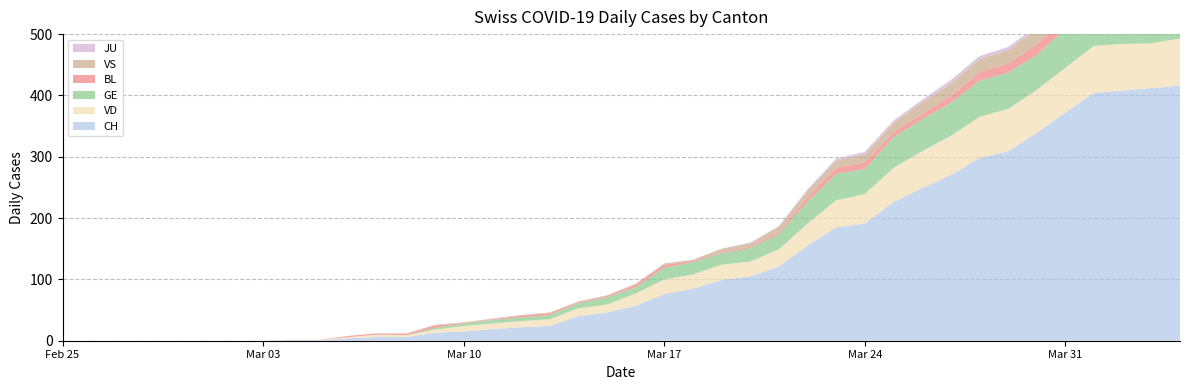

Reading right to left, extract all data points from this chart.

CH: 2020-04-04=416	2020-04-03=412	2020-04-02=408	2020-04-01=404	2020-03-31=372	2020-03-30=339	2020-03-29=309	2020-03-28=298	2020-03-27=270	2020-03-26=249	2020-03-25=226	2020-03-24=191	2020-03-23=185	2020-03-22=155	2020-03-21=121	2020-03-20=105	2020-03-19=99	2020-03-18=85	2020-03-17=76	2020-03-16=57	2020-03-15=46	2020-03-14=40	2020-03-13=24	2020-03-12=22	2020-03-11=19	2020-03-10=15	2020-03-09=13	2020-03-08=6	2020-03-07=6	2020-03-06=4	2020-03-05=1	2020-03-04=1	2020-03-03=0	2020-03-02=0	2020-03-01=0	2020-02-29=0	2020-02-28=0	2020-02-27=0	2020-02-26=0	2020-02-25=0
VD: 2020-04-04=77	2020-04-03=73	2020-04-02=76	2020-04-01=77	2020-03-31=73	2020-03-30=70	2020-03-29=69	2020-03-28=67	2020-03-27=64	2020-03-26=60	2020-03-25=56	2020-03-24=48	2020-03-23=44	2020-03-22=36	2020-03-21=28	2020-03-20=24	2020-03-19=25	2020-03-18=23	2020-03-17=24	2020-03-16=20	2020-03-15=13	2020-03-14=13	2020-03-13=11	2020-03-12=10	2020-03-11=9	2020-03-10=9	2020-03-09=5	2020-03-08=3	2020-03-07=4	2020-03-06=2	2020-03-05=1	2020-03-04=1	2020-03-03=0	2020-03-02=0	2020-03-01=0	2020-02-29=0	2020-02-28=0	2020-02-27=0	2020-02-26=0	2020-02-25=0
GE: 2020-04-04=61	2020-04-03=65	2020-04-02=62	2020-04-01=64	2020-03-31=64	2020-03-30=57	2020-03-29=59	2020-03-28=59	2020-03-27=54	2020-03-26=52	2020-03-25=50	2020-03-24=41	2020-03-23=43	2020-03-22=36	2020-03-21=25	2020-03-20=22	2020-03-19=19	2020-03-18=20	2020-03-17=19	2020-03-16=10	2020-03-15=12	2020-03-14=8	2020-03-13=7	2020-03-12=6	2020-03-11=6	2020-03-10=4	2020-03-09=3	2020-03-08=0	2020-03-07=0	2020-03-06=0	2020-03-05=0	2020-03-04=0	2020-03-03=0	2020-03-02=0	2020-03-01=0	2020-02-29=0	2020-02-28=0	2020-02-27=0	2020-02-26=0	2020-02-25=0
BL: 2020-04-04=19	2020-04-03=18	2020-04-02=18	2020-04-01=17	2020-03-31=18	2020-03-30=17	2020-03-29=15	2020-03-28=14	2020-03-27=11	2020-03-26=9	2020-03-25=8	2020-03-24=11	2020-03-23=10	2020-03-22=7	2020-03-21=4	2020-03-20=2	2020-03-19=2	2020-03-18=2	2020-03-17=5	2020-03-16=4	2020-03-15=2	2020-03-14=2	2020-03-13=3	2020-03-12=3	2020-03-11=1	2020-03-10=1	2020-03-09=4	2020-03-08=2	2020-03-07=2	2020-03-06=2	2020-03-05=0	2020-03-04=0	2020-03-03=0	2020-03-02=0	2020-03-01=0	2020-02-29=0	2020-02-28=0	2020-02-27=0	2020-02-26=0	2020-02-25=0
VS: 2020-04-04=28	2020-04-03=26	2020-04-02=28	2020-04-01=26	2020-03-31=24	2020-03-30=25	2020-03-29=22	2020-03-28=21	2020-03-27=20	2020-03-26=19	2020-03-25=15	2020-03-24=13	2020-03-23=12	2020-03-22=11	2020-03-21=8	2020-03-20=6	2020-03-19=5	2020-03-18=2	2020-03-17=2	2020-03-16=2	2020-03-15=1	2020-03-14=1	2020-03-13=1	2020-03-12=1	2020-03-11=1	2020-03-10=1	2020-03-09=1	2020-03-08=1	2020-03-07=0	2020-03-06=0	2020-03-05=0	2020-03-04=0	2020-03-03=0	2020-03-02=0	2020-03-01=0	2020-02-29=0	2020-02-28=0	2020-02-27=0	2020-02-26=0	2020-02-25=0
JU: 2020-04-04=3	2020-04-03=3	2020-04-02=3	2020-04-01=5	2020-03-31=5	2020-03-30=5	2020-03-29=5	2020-03-28=5	2020-03-27=6	2020-03-26=4	2020-03-25=4	2020-03-24=4	2020-03-23=3	2020-03-22=2	2020-03-21=1	2020-03-20=1	2020-03-19=0	2020-03-18=0	2020-03-17=0	2020-03-16=0	2020-03-15=0	2020-03-14=0	2020-03-13=0	2020-03-12=0	2020-03-11=0	2020-03-10=0	2020-03-09=0	2020-03-08=0	2020-03-07=0	2020-03-06=0	2020-03-05=0	2020-03-04=0	2020-03-03=0	2020-03-02=0	2020-03-01=0	2020-02-29=0	2020-02-28=0	2020-02-27=0	2020-02-26=0	2020-02-25=0